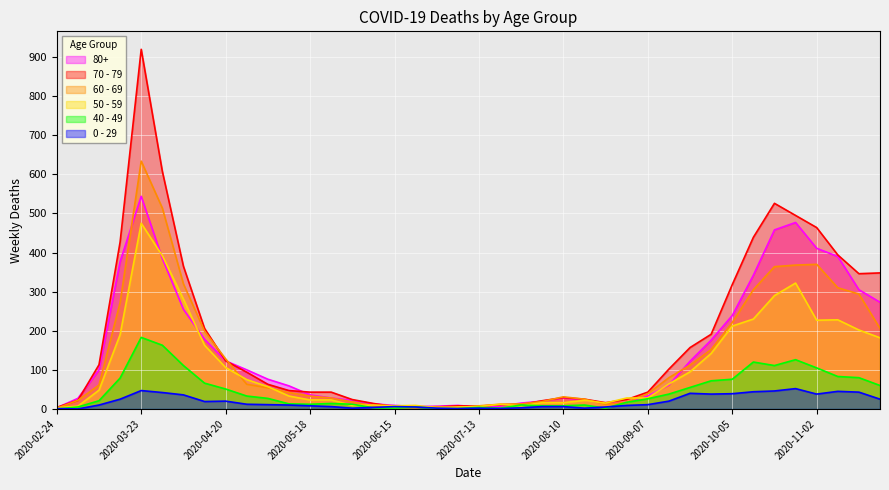

Is the value of 70 - 79 at 2020-06-22 greater than the value of 0 - 29 at 2020-04-20?

No